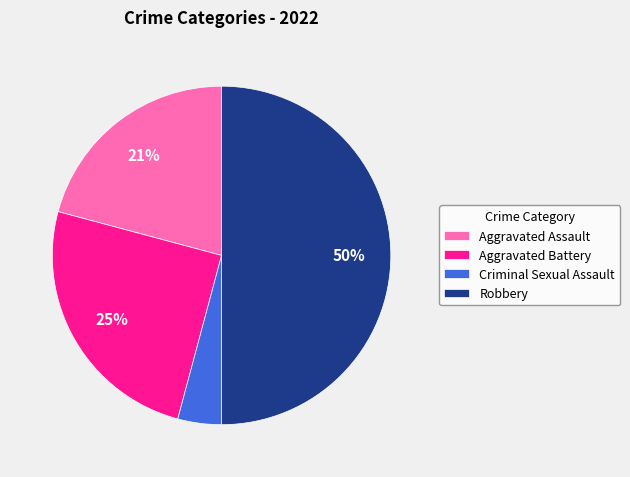

Combined, do Aggravated Assault and Robbery account for over 50%?

Yes